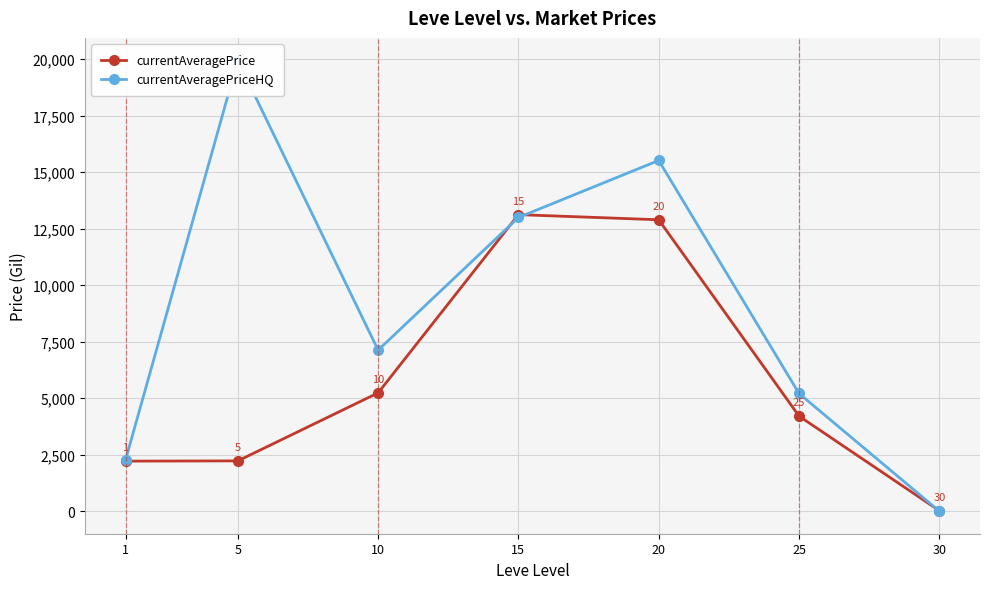

Does the chart display data point markers on the line(s)?

Yes